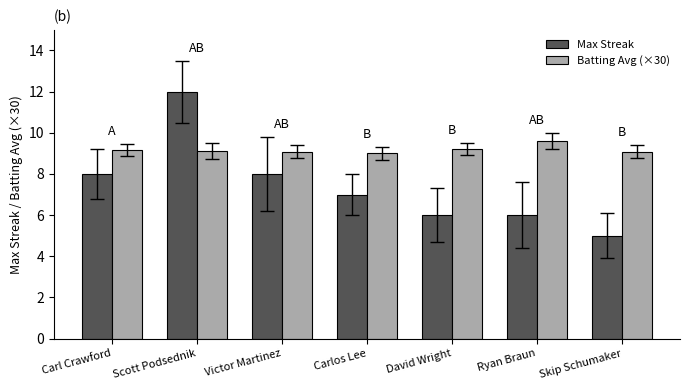

What is the difference between the maximum and second lowest values in the Batting Avg (×30) series?

0.5